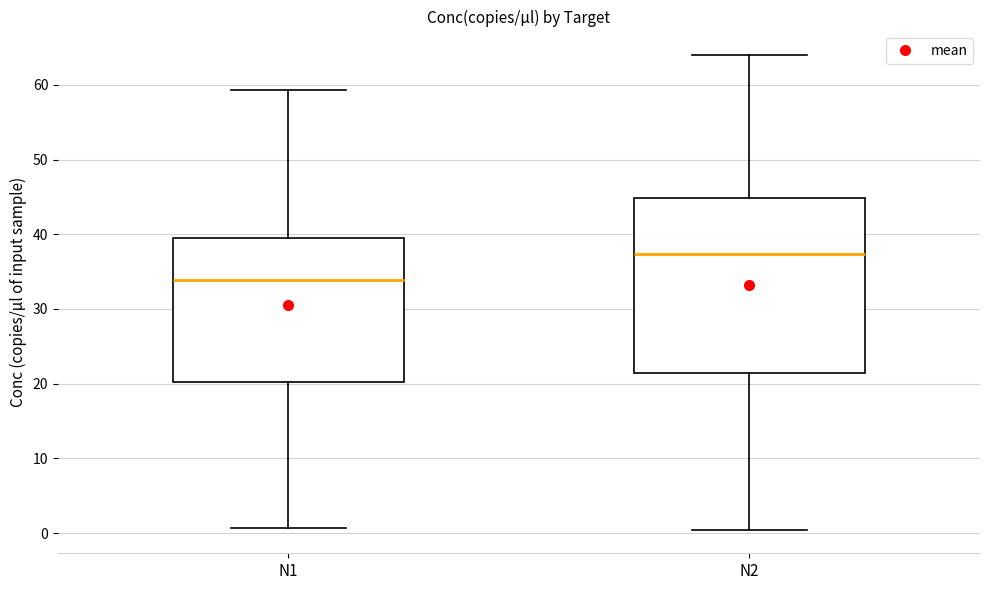

Reading left to right, read every box against the y-axis: the position of its median line, the range the box covers, and the ends of its whiskers. The values are not printed on the chart, so give them approximately, as read against the axis.

N1: median 34, box 20 to 39, whiskers 1 to 59
N2: median 37, box 21 to 45, whiskers 0 to 64